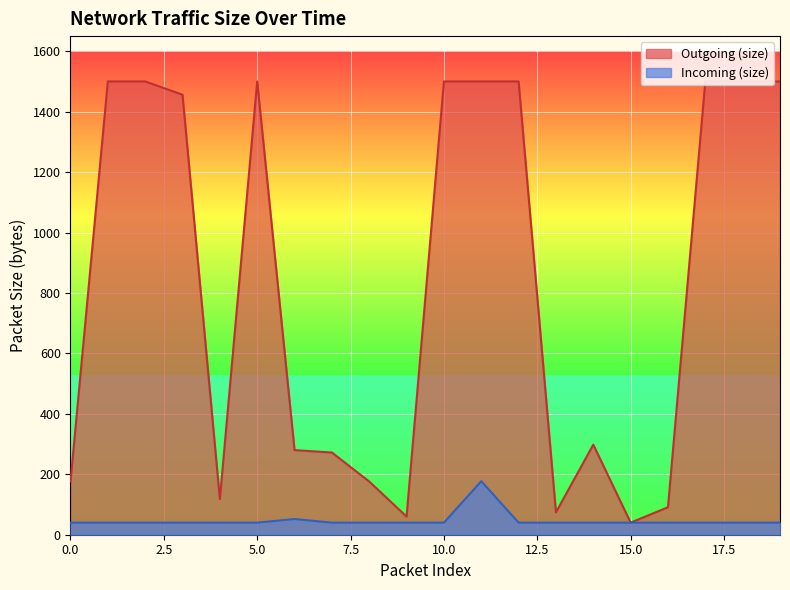

What is the value of the Incoming (size) point at the 17th from the left?

40